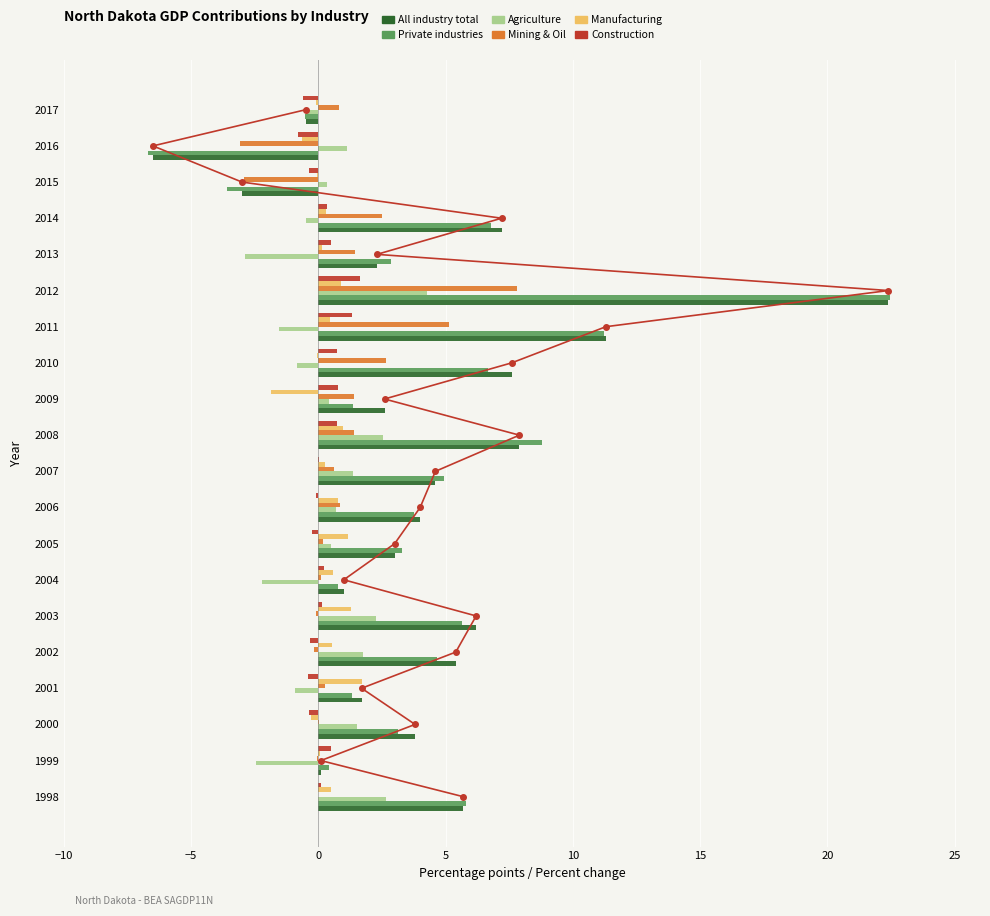

At how many categories does at least one series exceed 15?

1